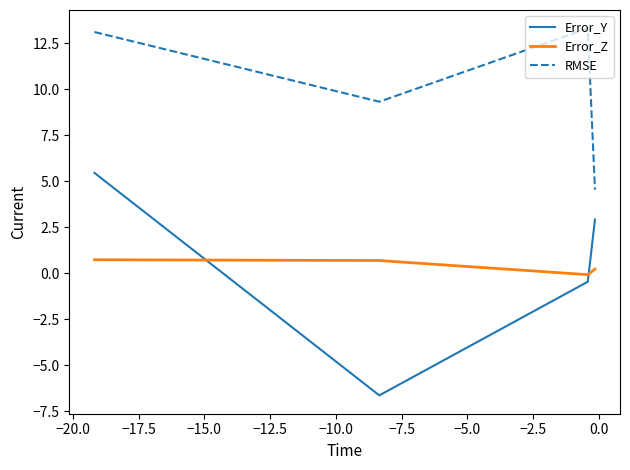

What is the maximum value shown in the chart?

13.3